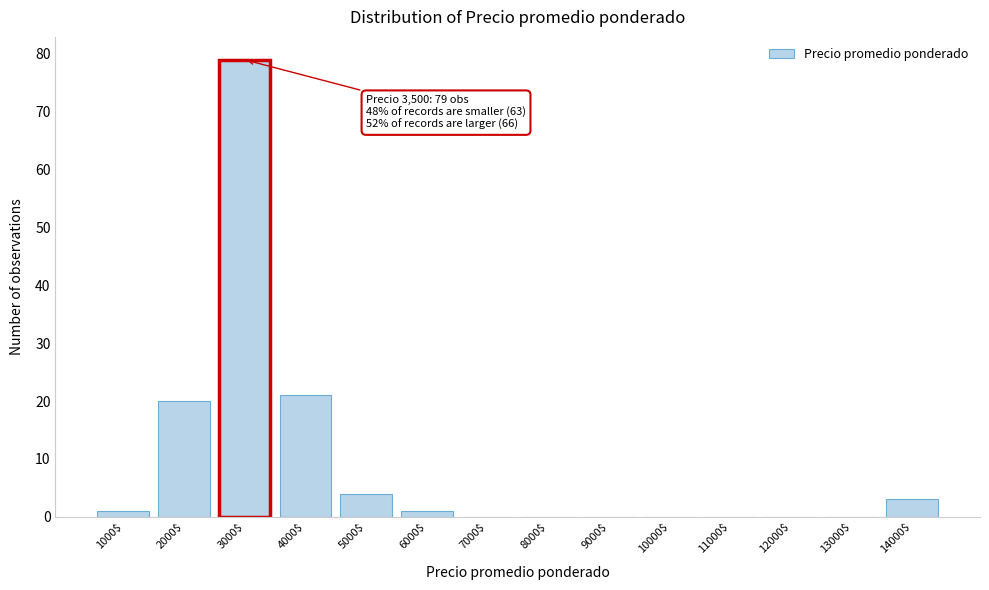

The value at 11000$ is 24. True or false?

False